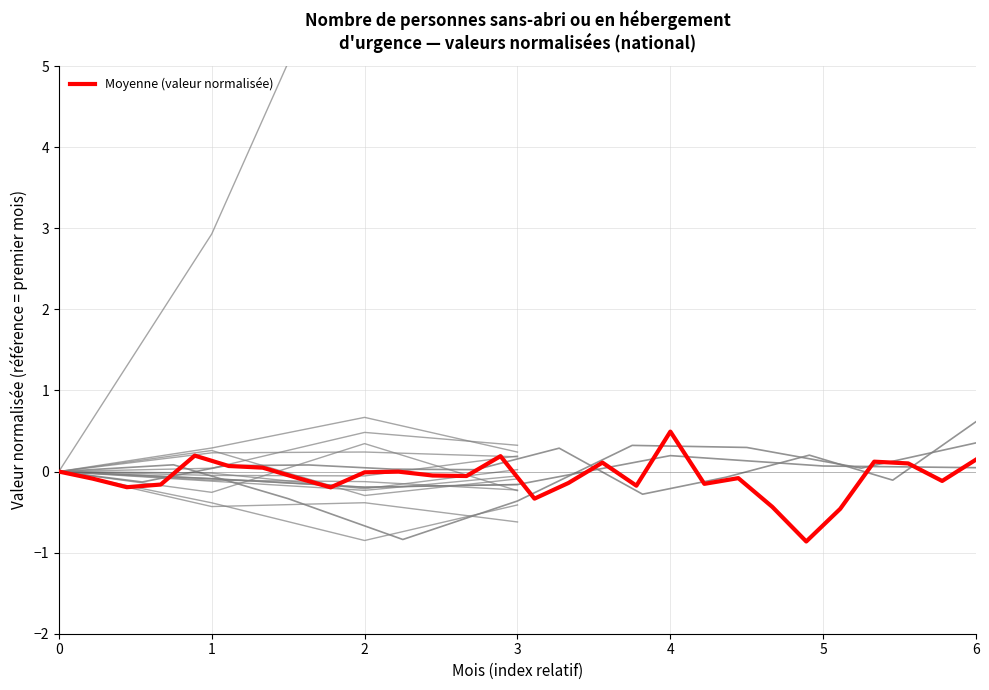

How many values are below 0?

18